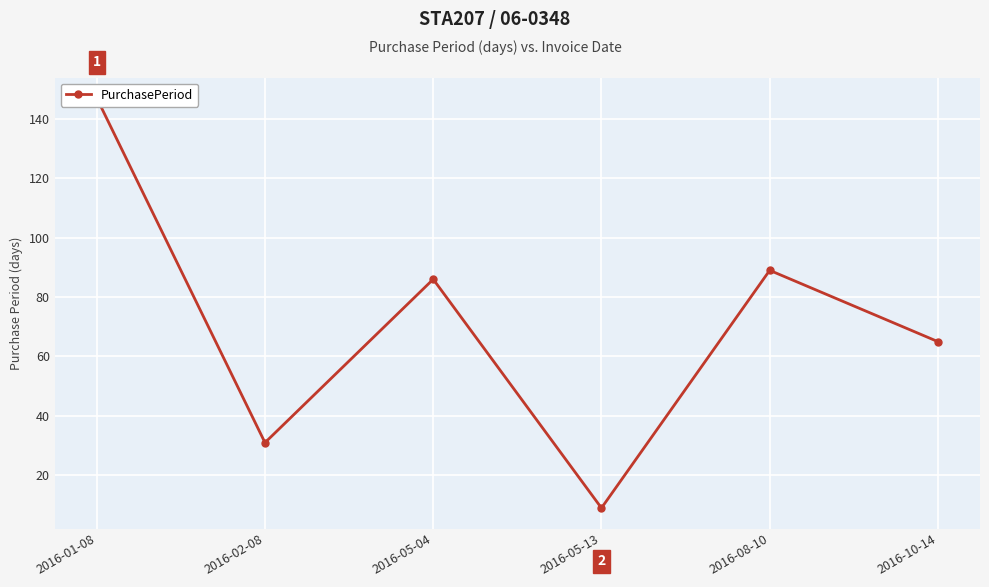

Which has a higher value, 2016-08-10 or 2016-05-04?

2016-08-10